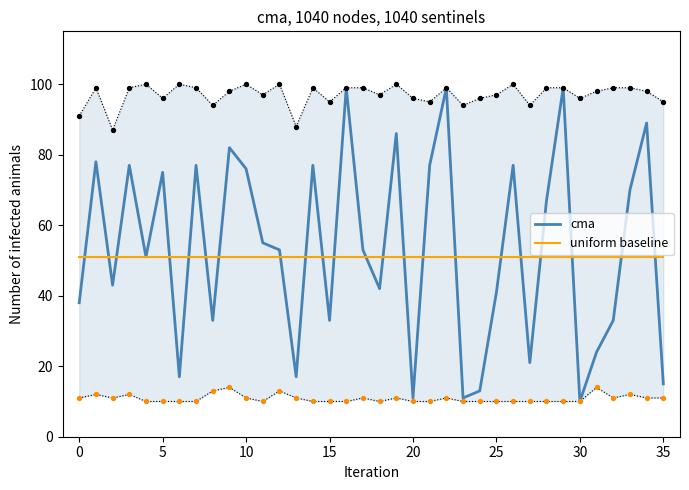

What is the highest value of the cma series?

99